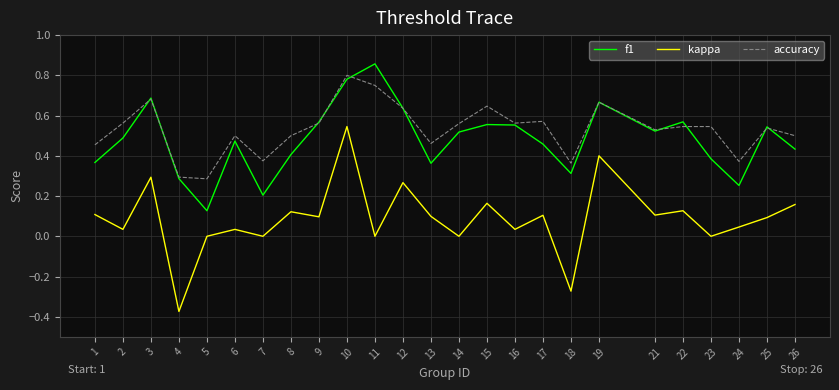

At which category is the sum across all series the highest?

10